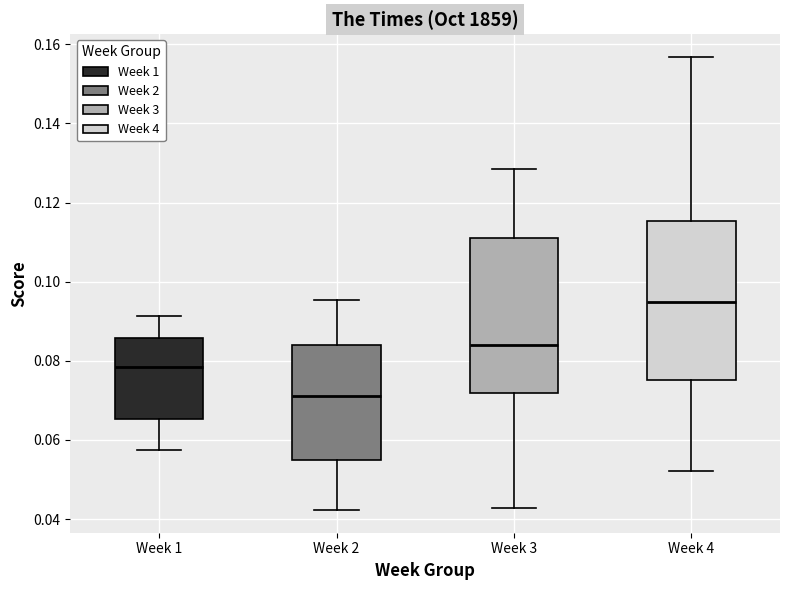

Which box has the highest median line?

Week 4